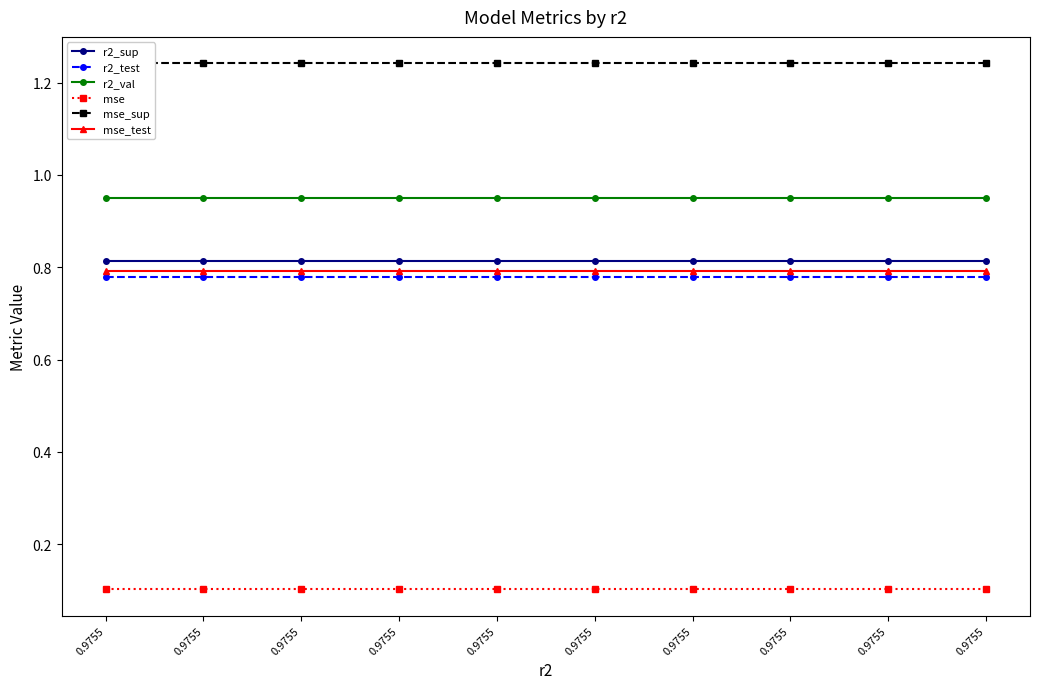

True or false: r2_test and r2_sup cross at least once.

False